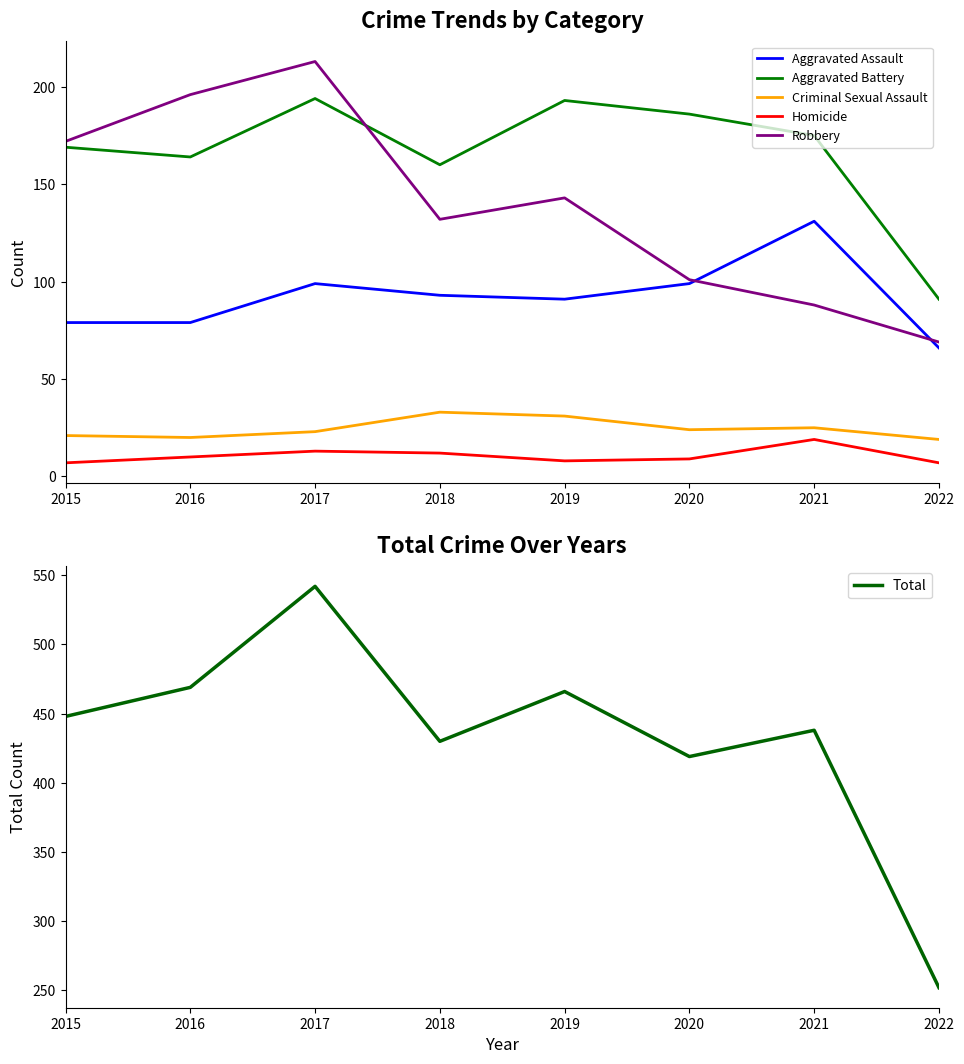

Which series has the largest total across all categories?

Total